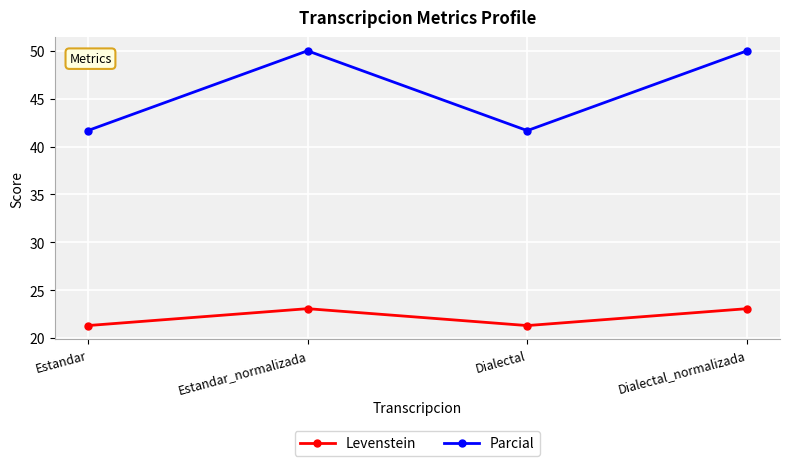

Where does the Levenstein series first go above 23?

Estandar_normalizada